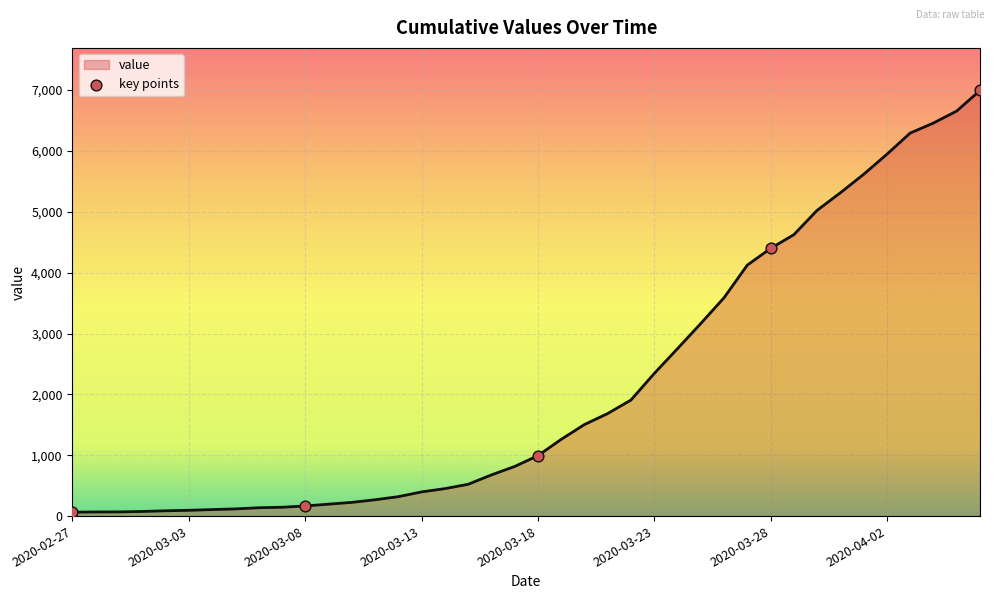

What is the difference between the maximum and minimum values?

6930